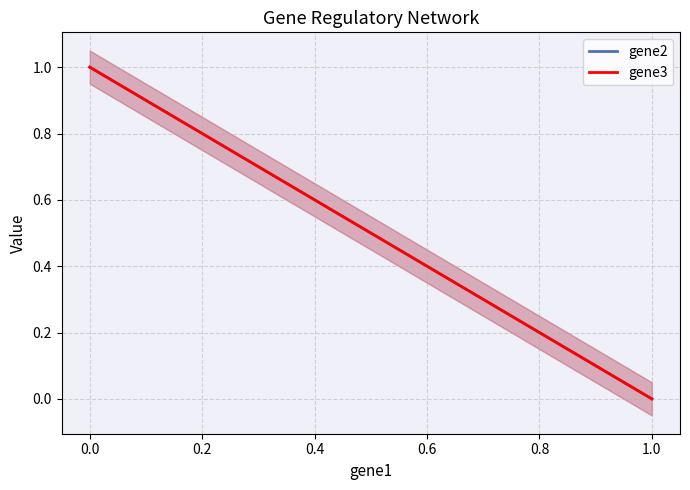

Is it true that gene2 equals 0 at 1.0?

True